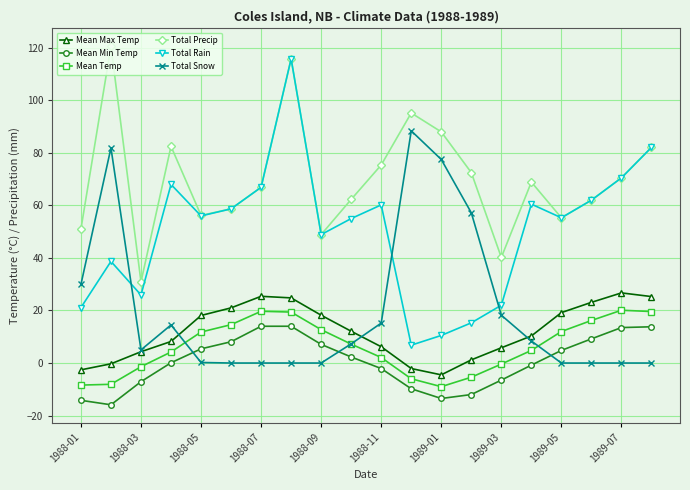

What is the average value of the Mean Temp series?

6.3